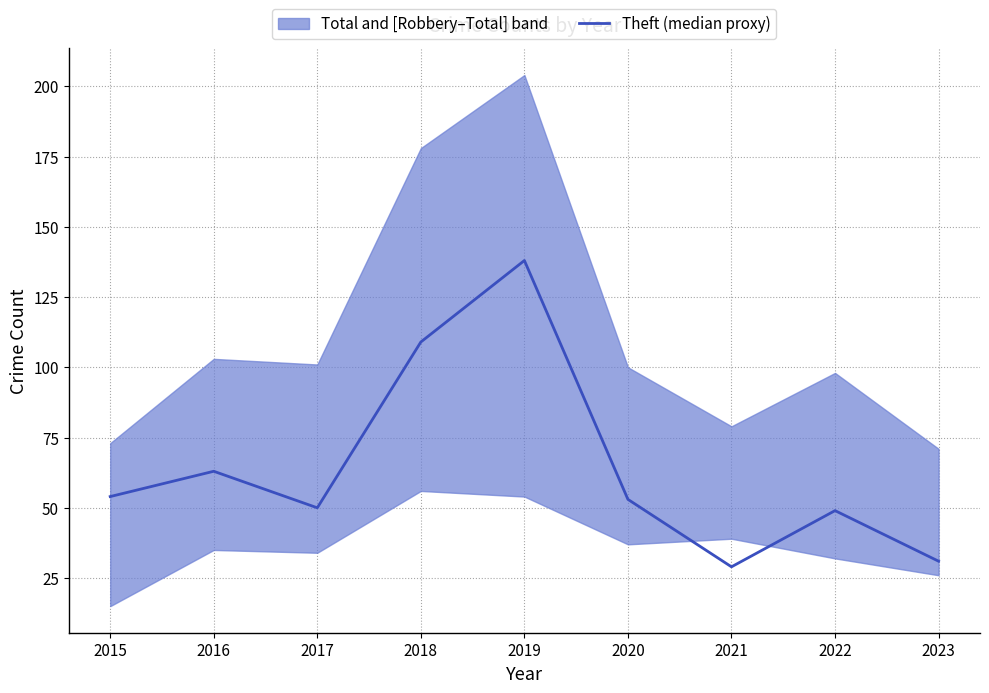

The chart shows a value of 31 at 2023. True or false?

True